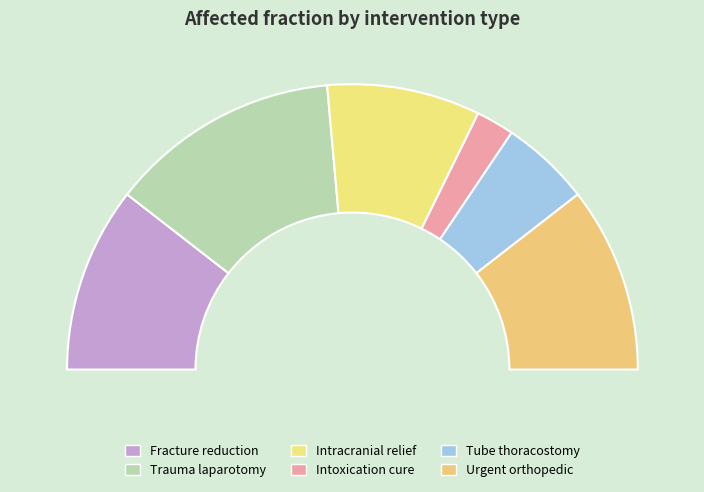

Does any single category account for the majority?

No